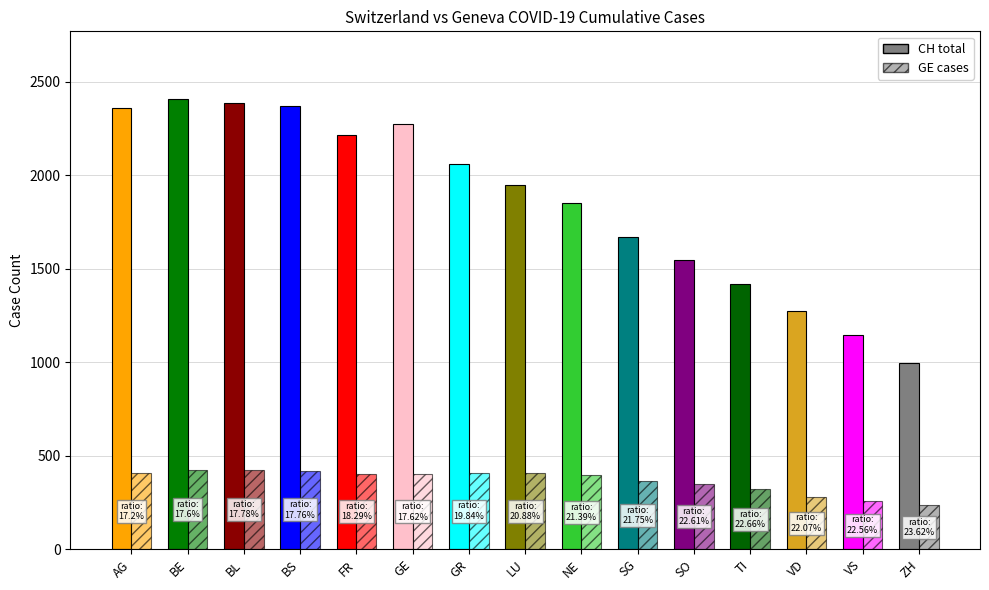

List the series in order of their overall mean, highest first.

CH, GE